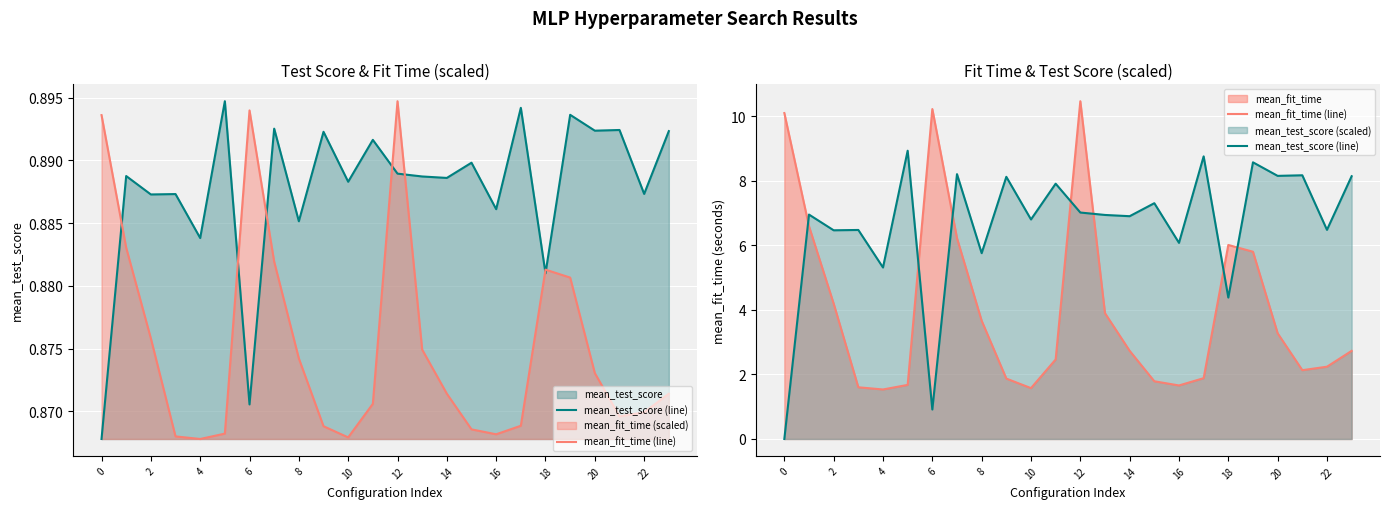

True or false: mean_test_score (line) and mean_fit_time (line) intersect in this chart.

True